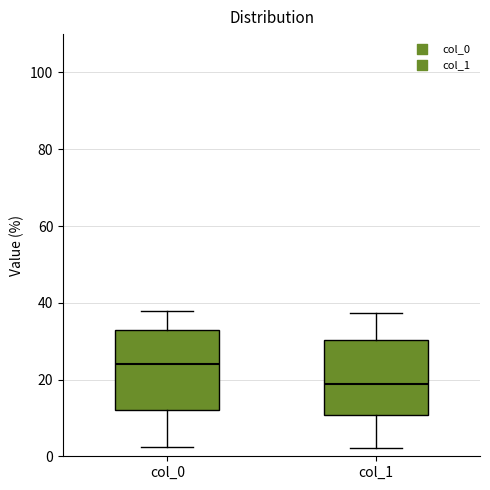

Where does the upper whisker of the box for col_0 end on the y-axis? The values are not printed on the chart, so give them approximately, as read against the axis.

38